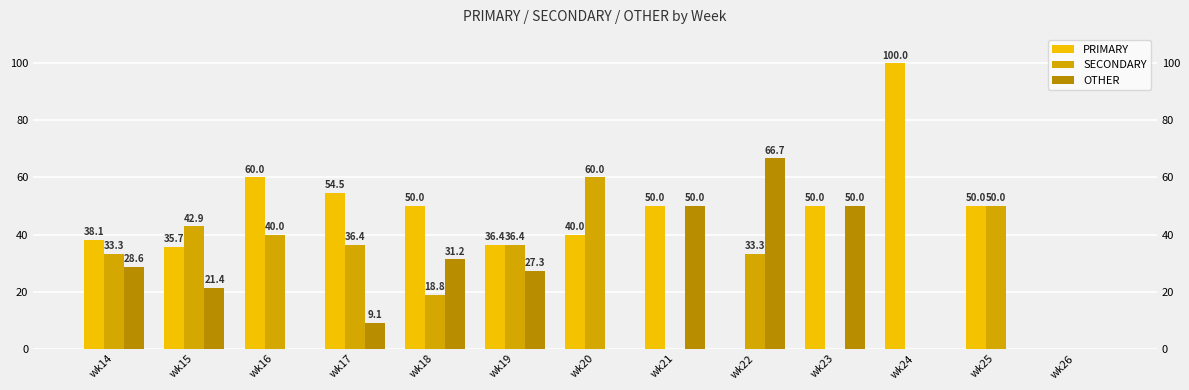

List the labels in order of OTHER value, smallest first.

wk16, wk20, wk24, wk25, wk26, wk17, wk15, wk19, wk14, wk18, wk21, wk23, wk22